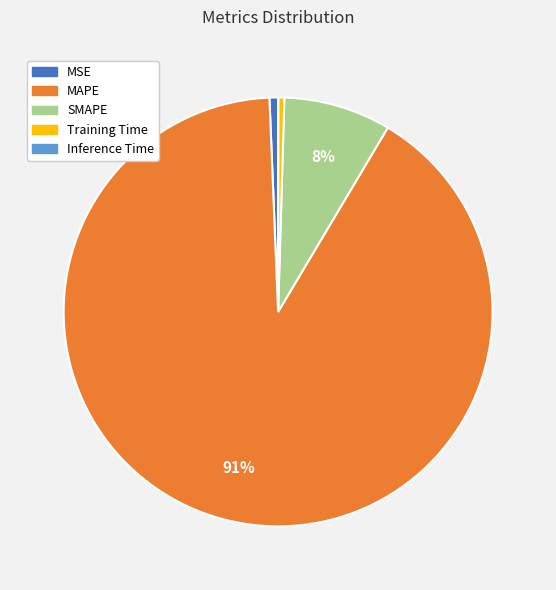

Which slice is the largest?

MAPE